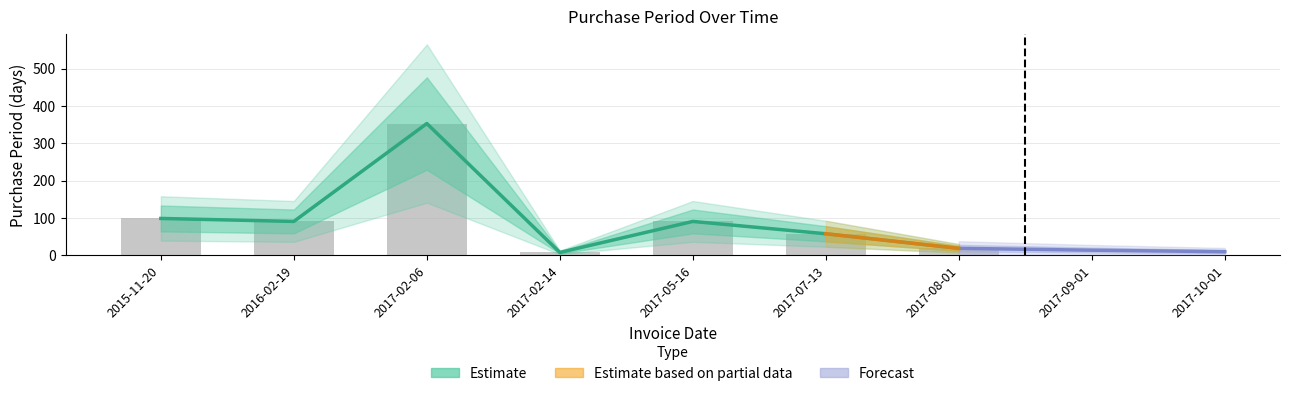

What is the minimum value shown in the chart?

8